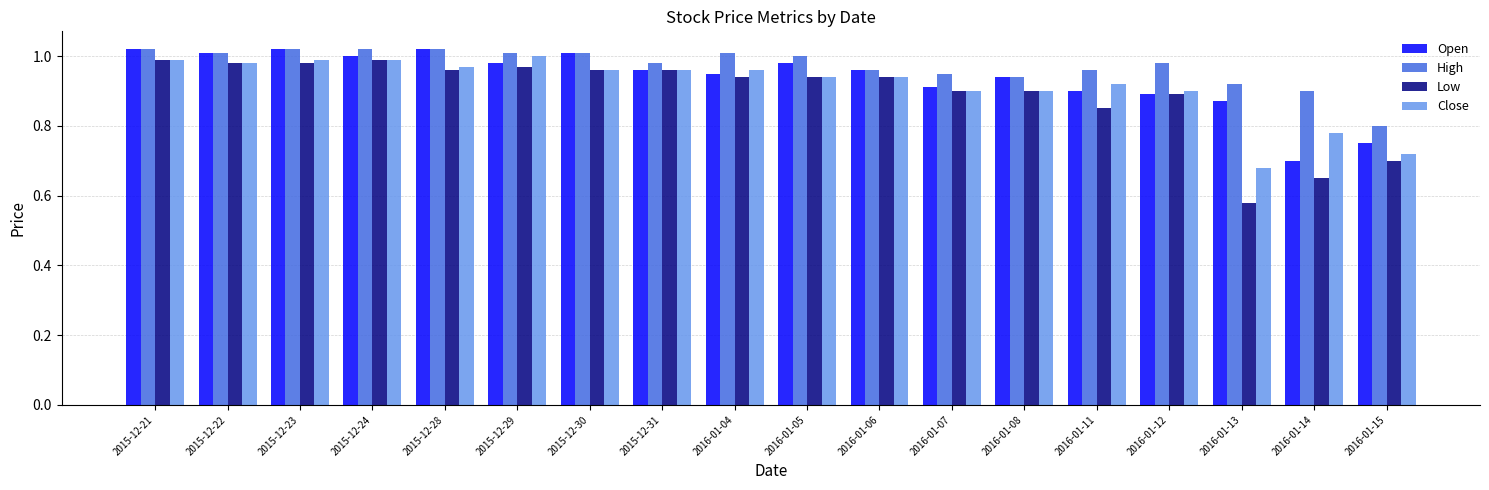

Where is High nearest to the value 0?

2016-01-15